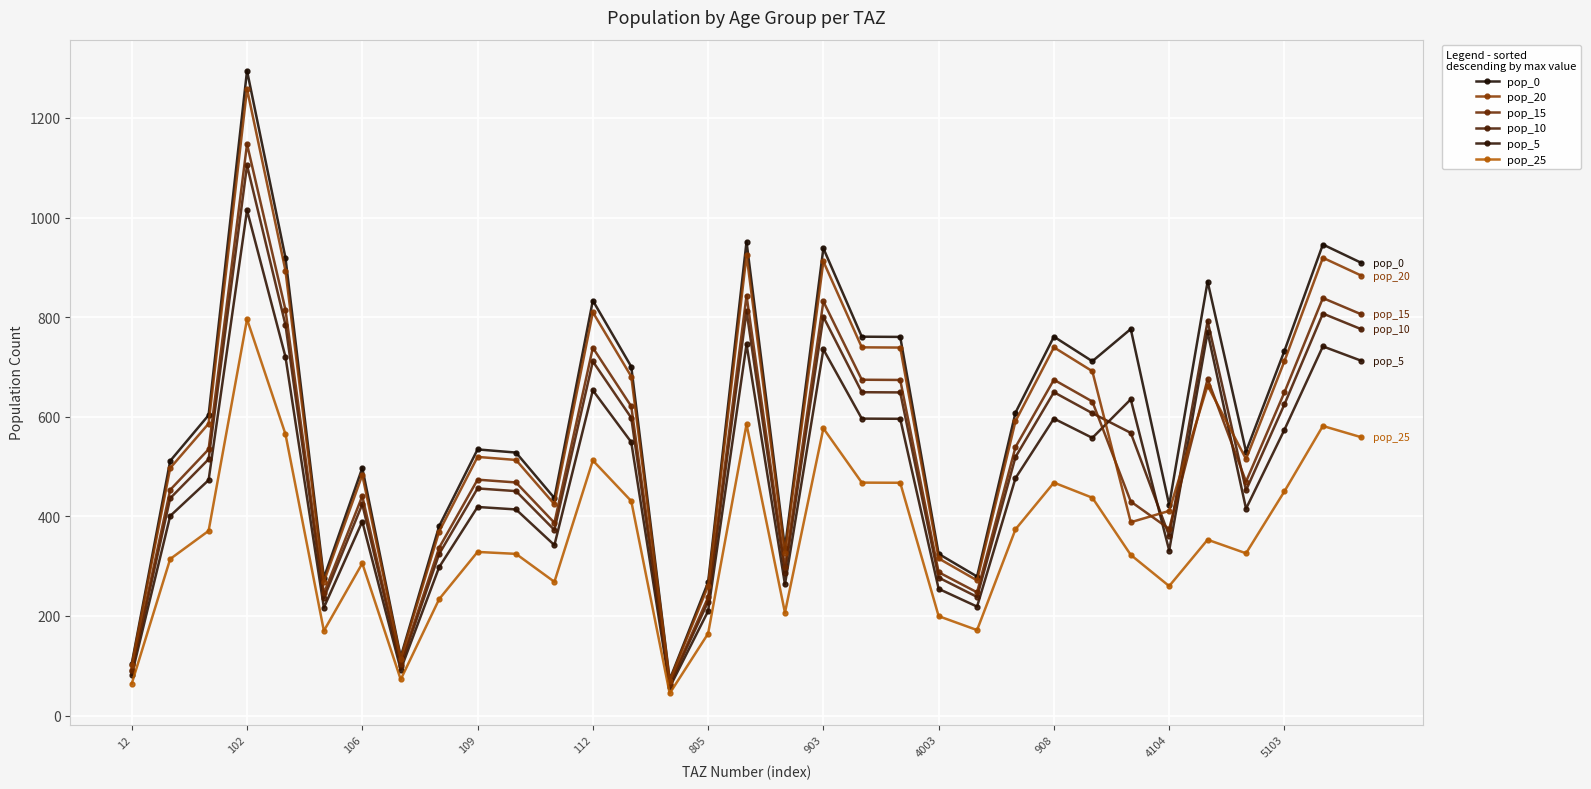

How many values in the pop_25 series are below 328?

16